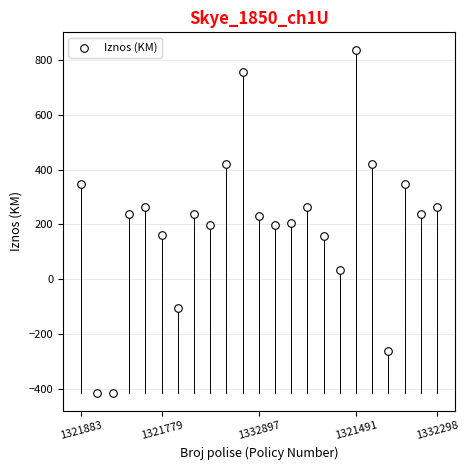

What is the range of Y values (max minus min)?

1252.5